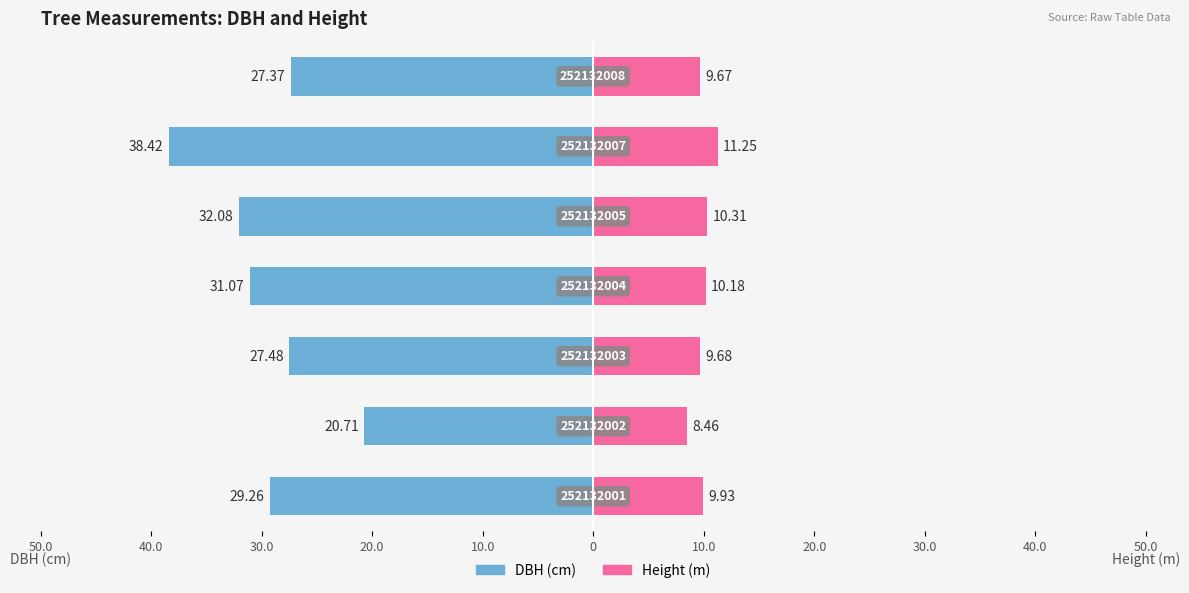

Reading right to left, transcribe all the data shown in this chart.

DBH (cm): -27.4	-38.4	-32.1	-31.1	-27.5	-20.7	-29.3
Height (m): 9.7	11.2	10.3	10.2	9.7	8.5	9.9